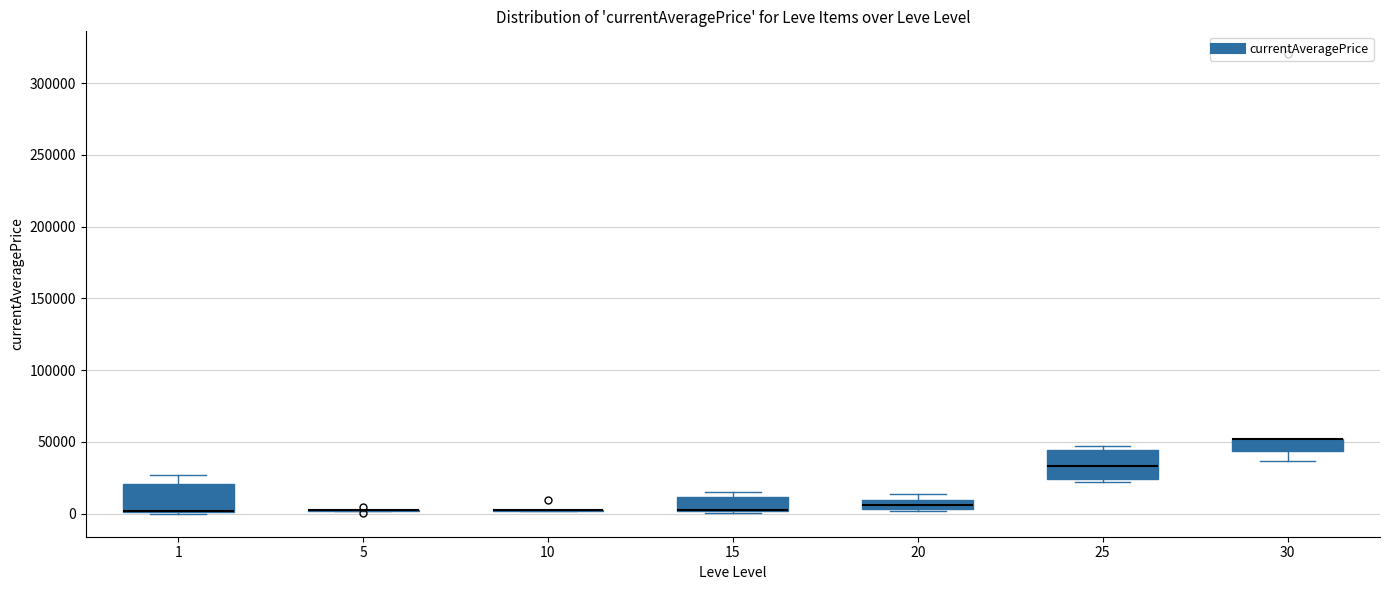

Where does the median line of the box at x = 25 sit on the y-axis? The values are not printed on the chart, so give them approximately, as read against the axis.

35000